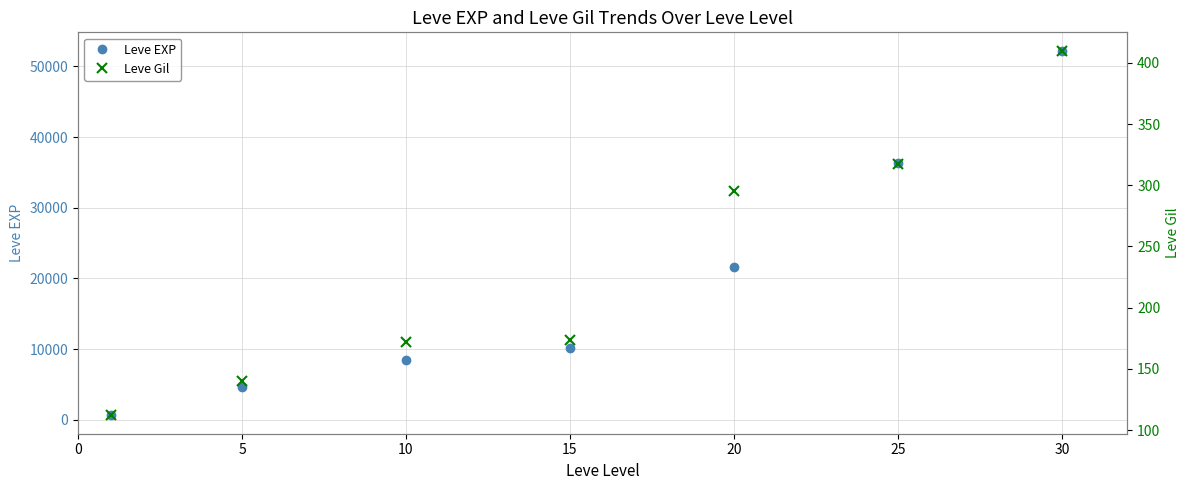

What is the minimum value for Leve EXP?

630